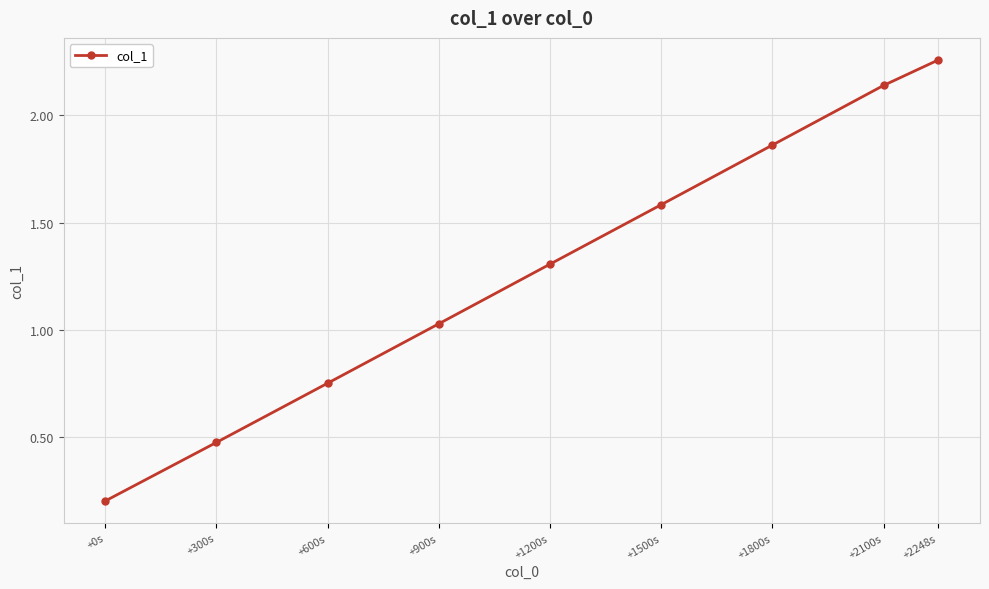

Where does the data first go above 1?

+900s